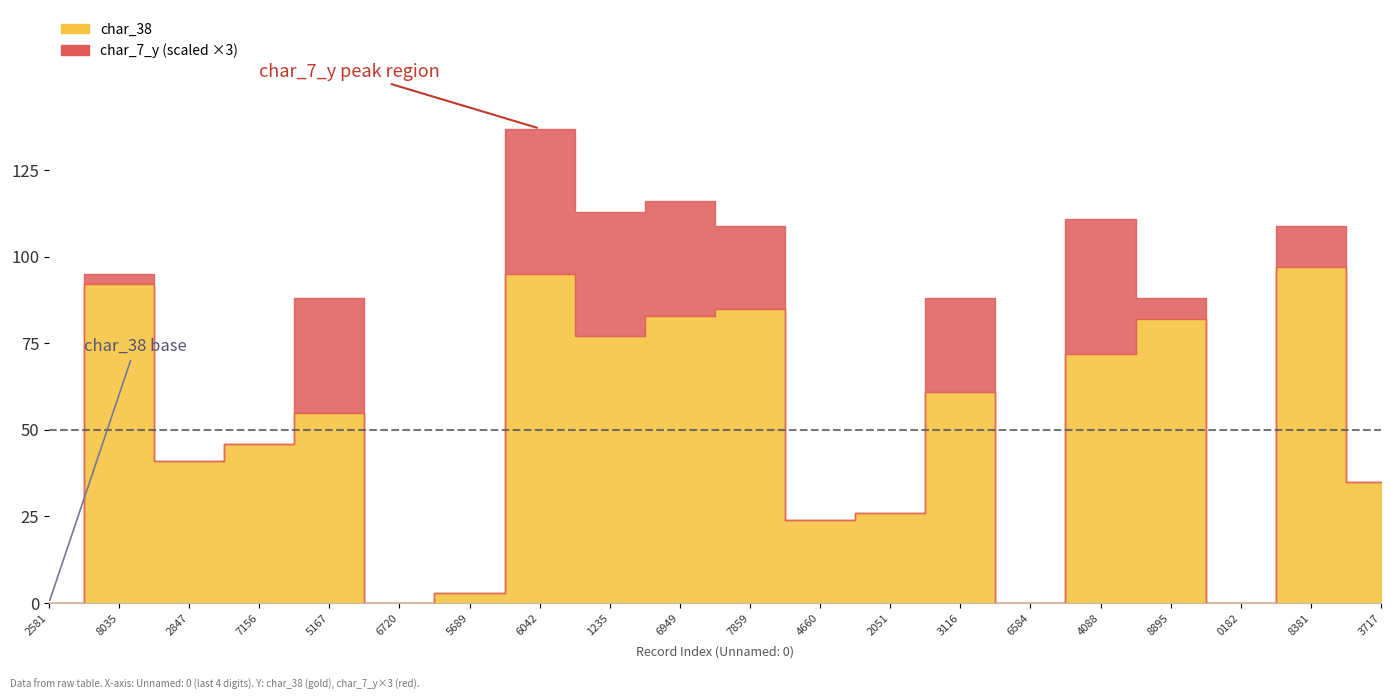

True or false: char_38 has a value of 55 at 1505167.

True